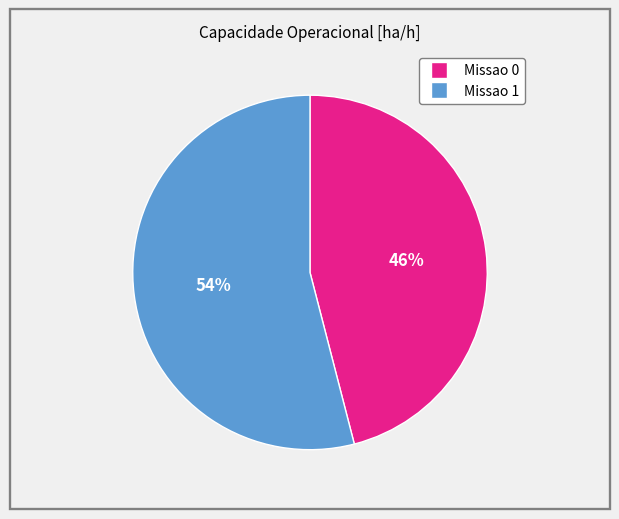

What percentage is the Missao 0 slice, to the nearest percent?

46%